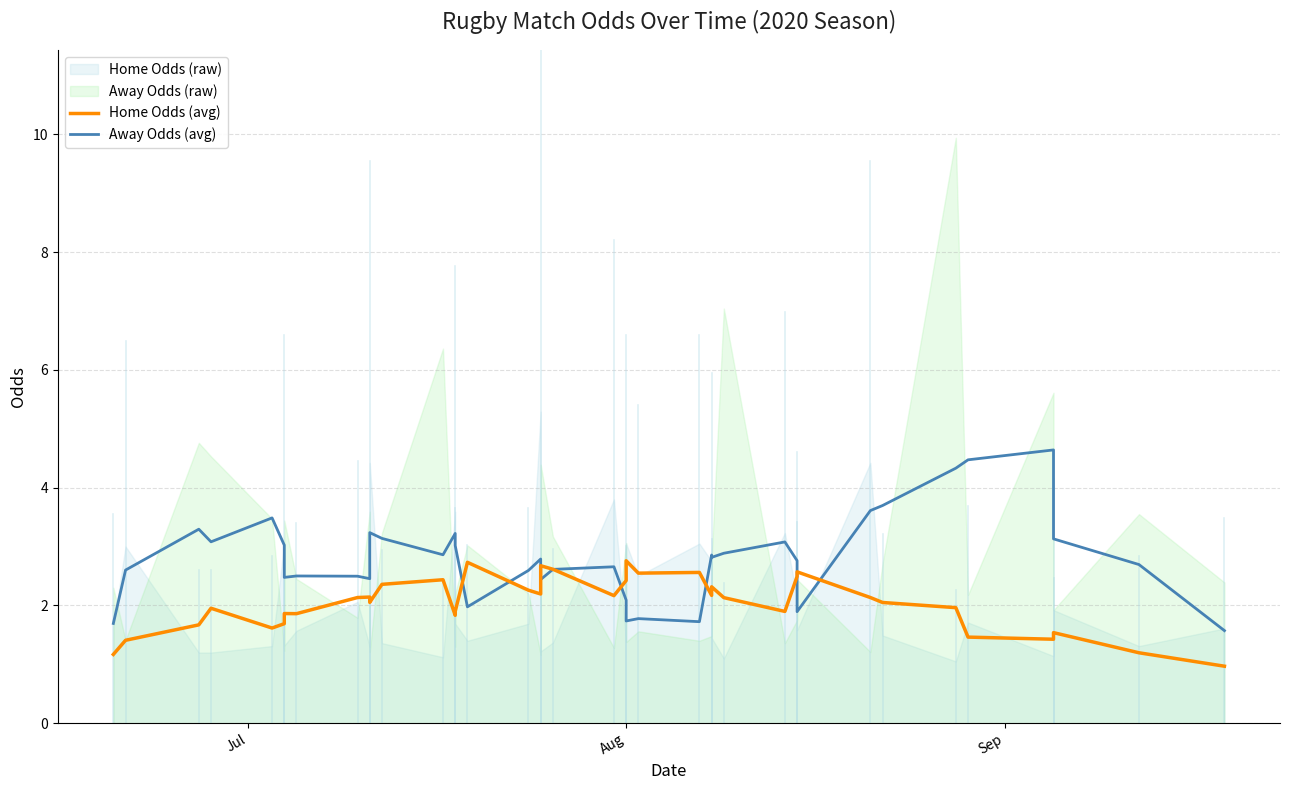

How many interior local valleys does the Home Odds (avg) series have?

10